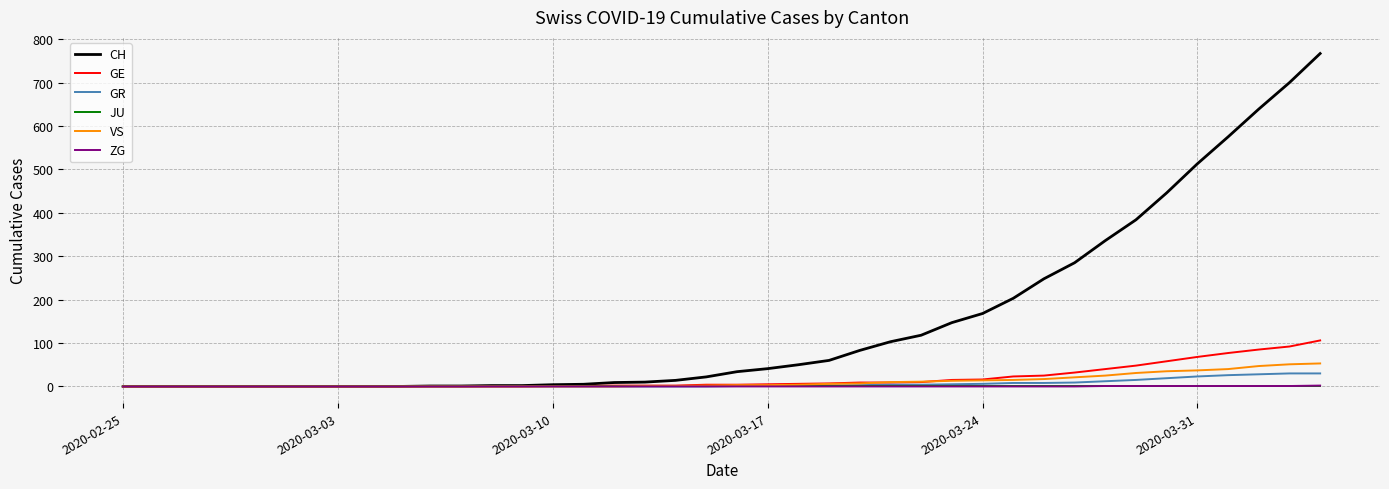

Does the chart display data point markers on the line(s)?

No